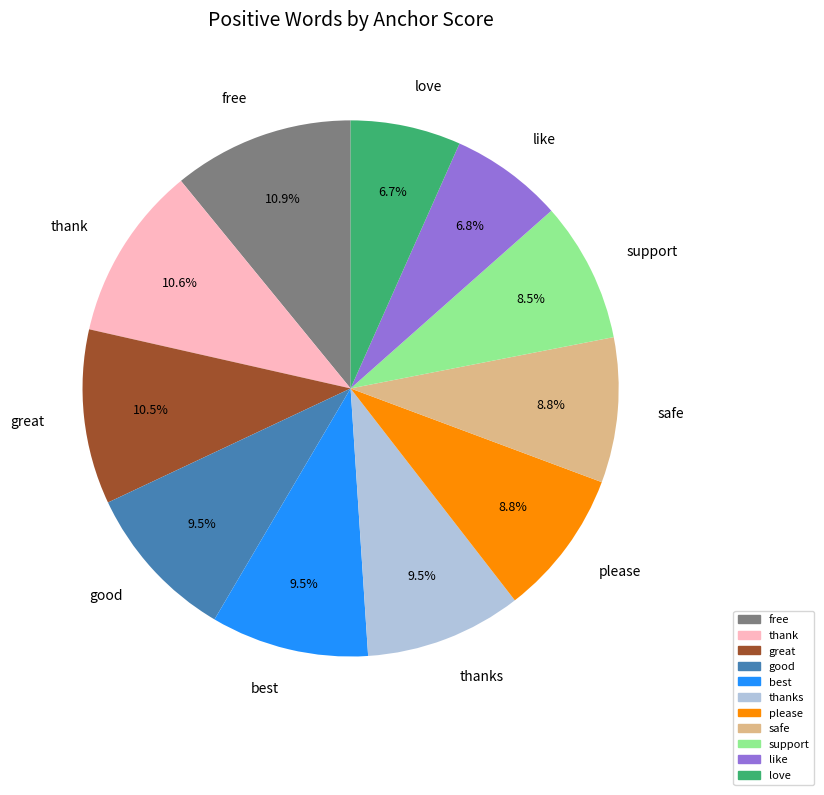

True or false: free accounts for 11% of the total.

True